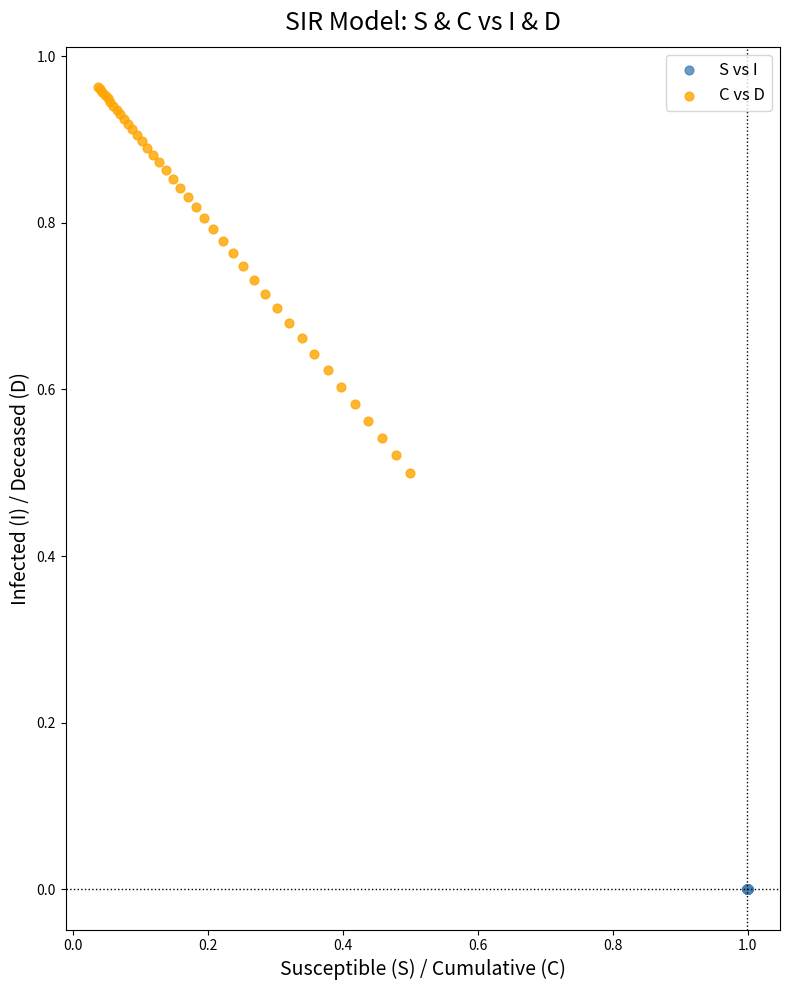

Which series has the largest Y range (max minus min)?

C vs D